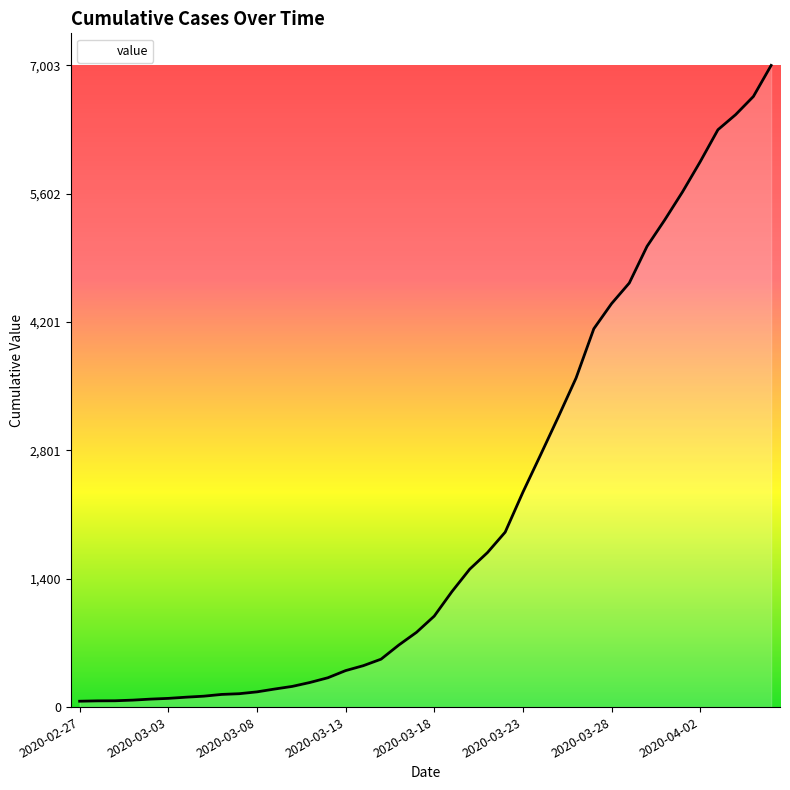

What is the difference between the maximum and minimum values?

6939